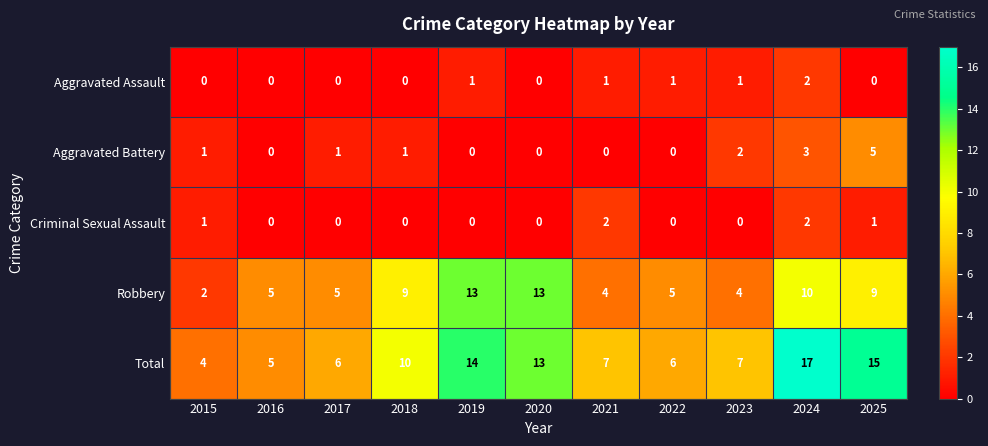

Read the Robbery value at 2024.

10